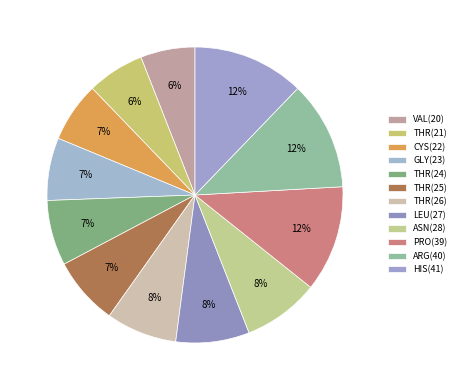

To the nearest percent, what percentage of the pie is HIS(41)?

12%